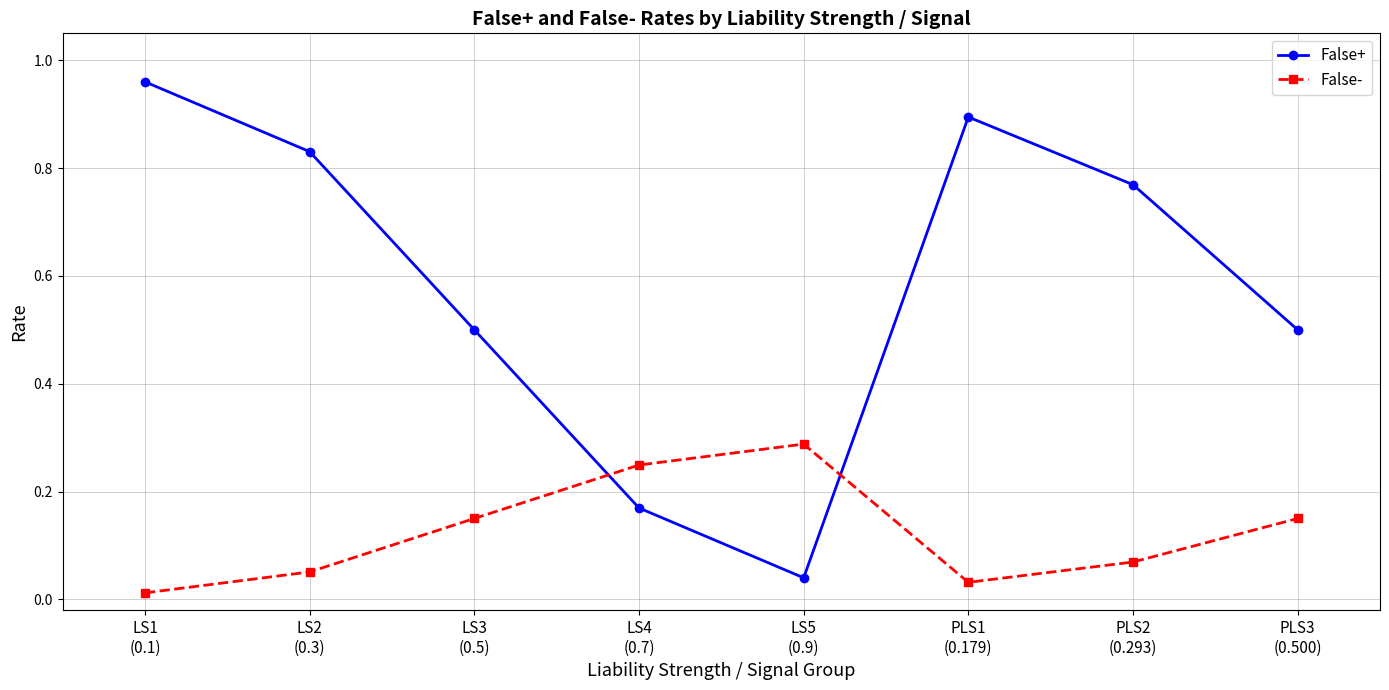

What is the label of the 4th point from the right?

LS5
(0.9)